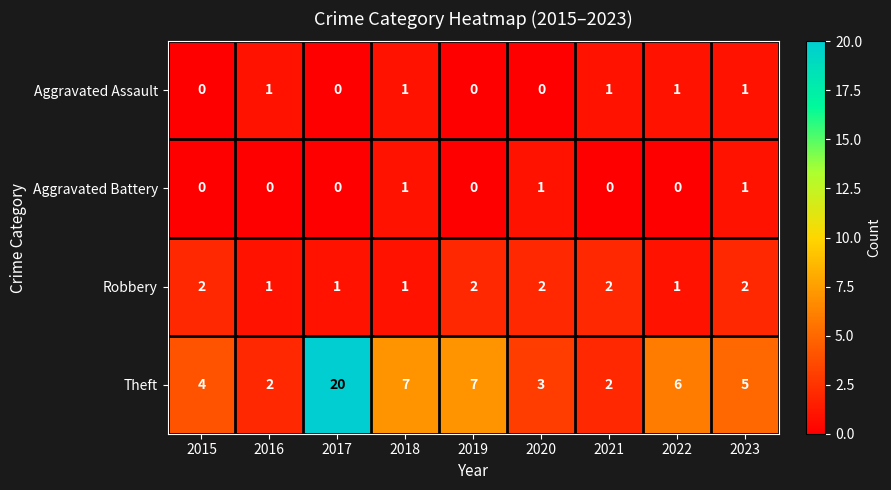

What is the difference between the highest and lowest values at 2022?

6